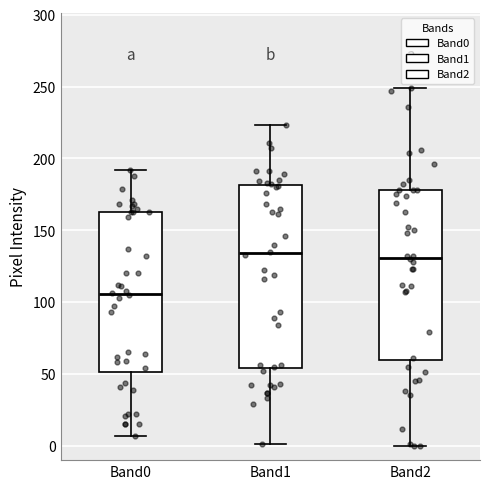

Where does the median line of the box for Band2 sit on the y-axis? The values are not printed on the chart, so give them approximately, as read against the axis.

130